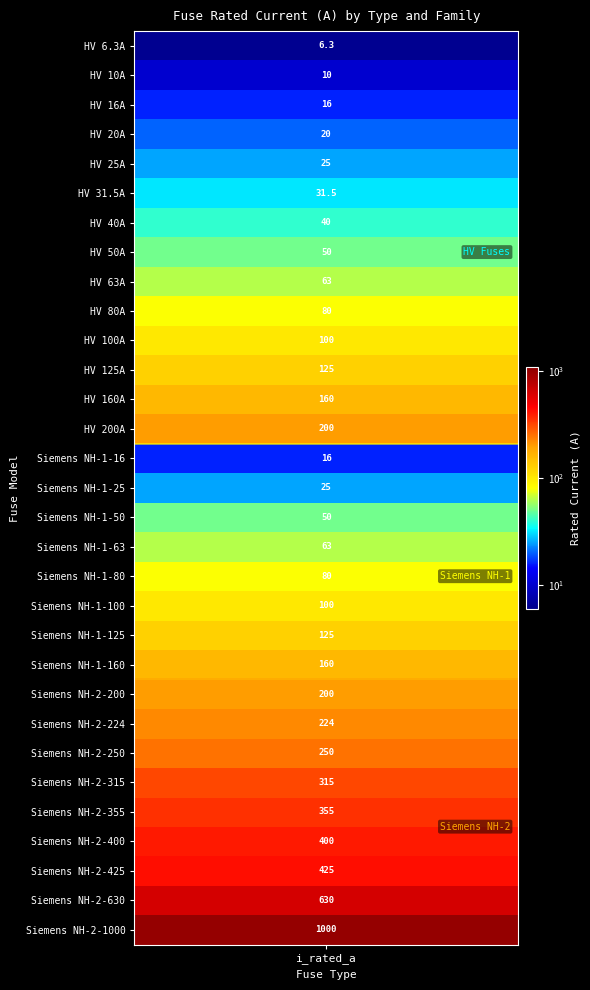

Between HV 31.5A and Siemens NH-2-355, which is larger?

Siemens NH-2-355